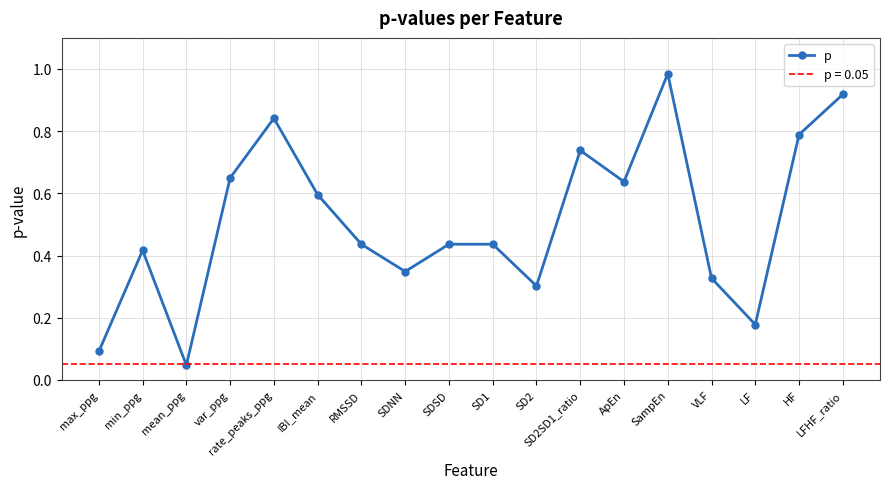

Is this an area chart (filled region under the line)?

No